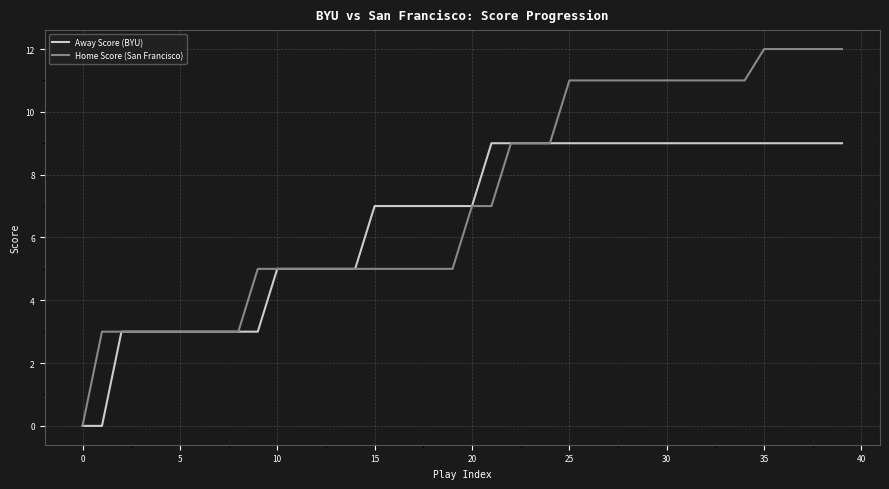

Rank the series by their maximum value, from lowest to highest.

Away Score (BYU), Home Score (San Francisco)